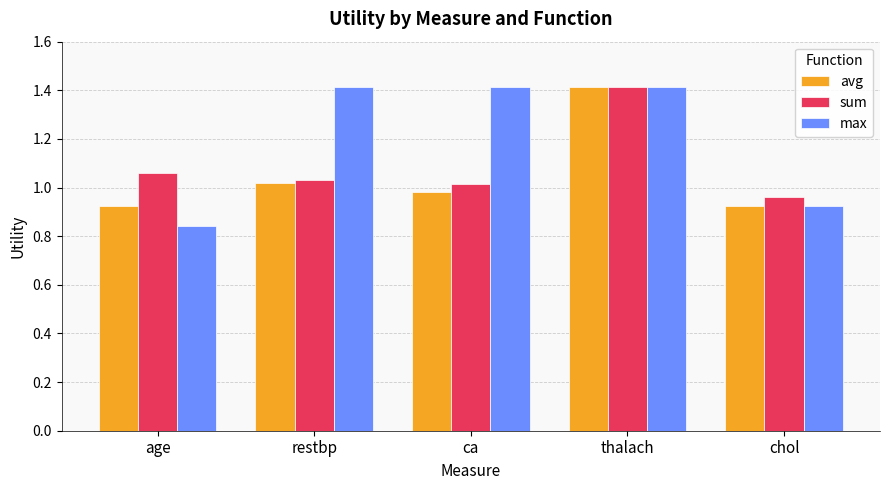

What is the greatest value displayed?

1.4